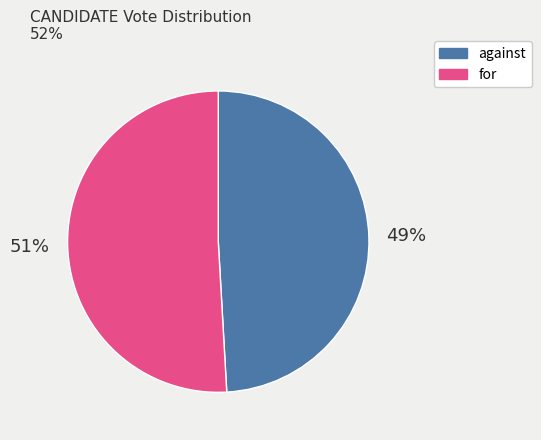

What is the ratio of the value at for to the value at against?

1.0